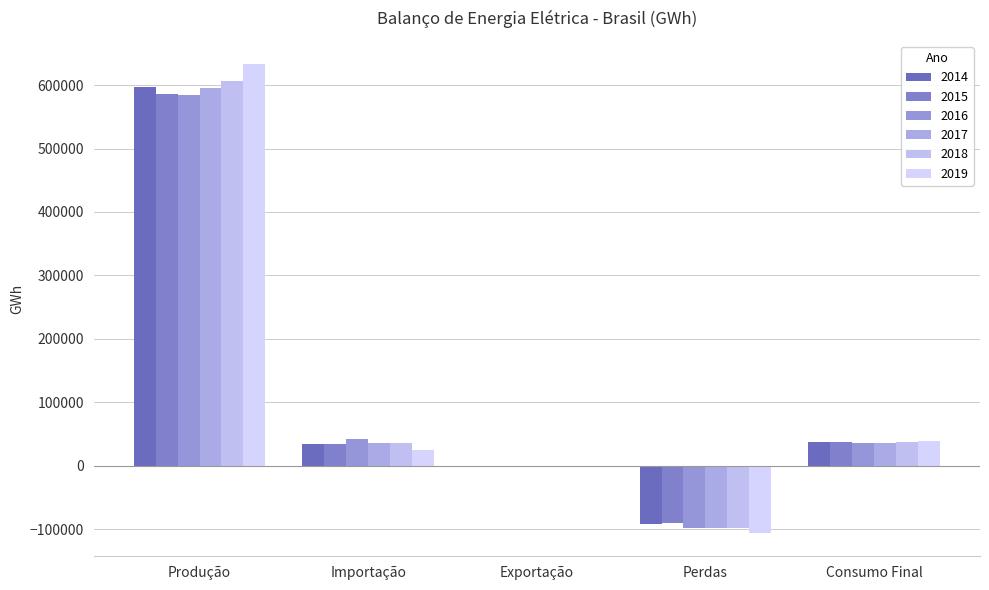

What are all the series names shown in the legend?

2014, 2015, 2016, 2017, 2018, 2019